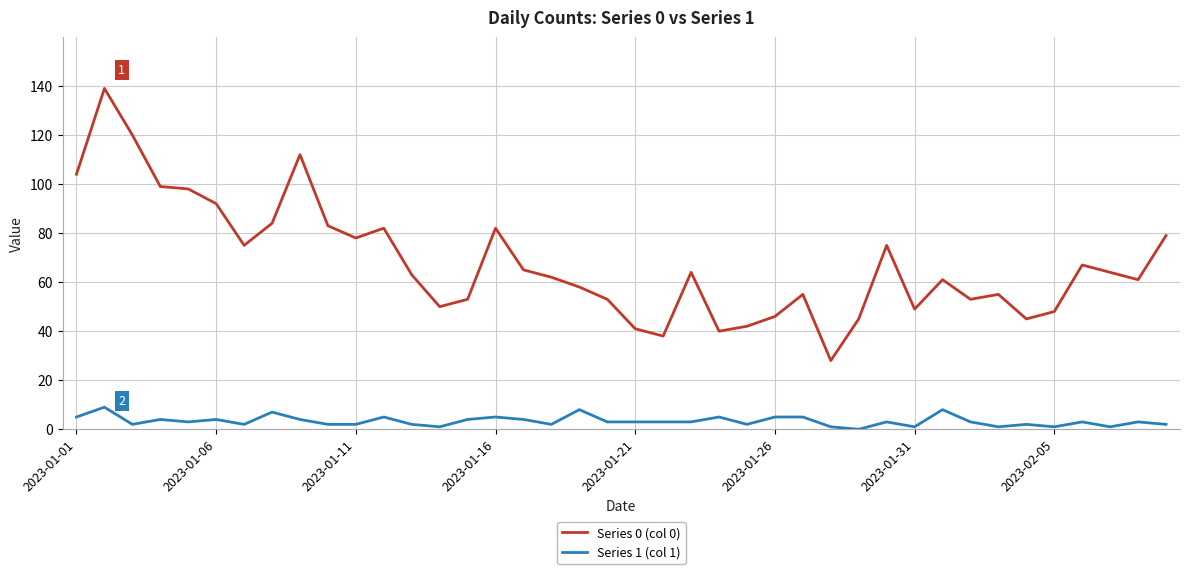

Rank the series by their maximum value, from lowest to highest.

Series 1 (col 1), Series 0 (col 0)